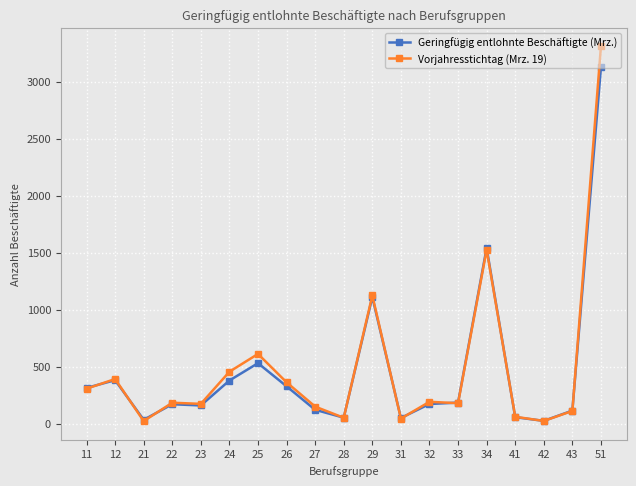

What is the value of the Vorjahresstichtag (Mrz. 19) point at the 2nd from the left?

391